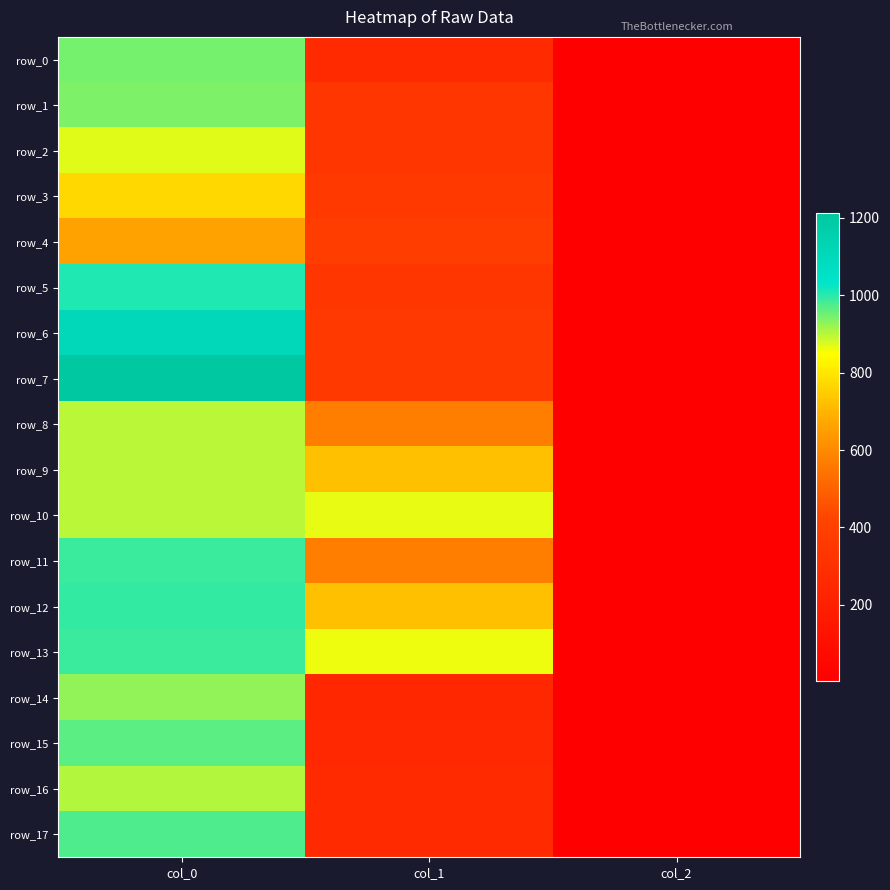

What is the greatest value displayed?

1213.3